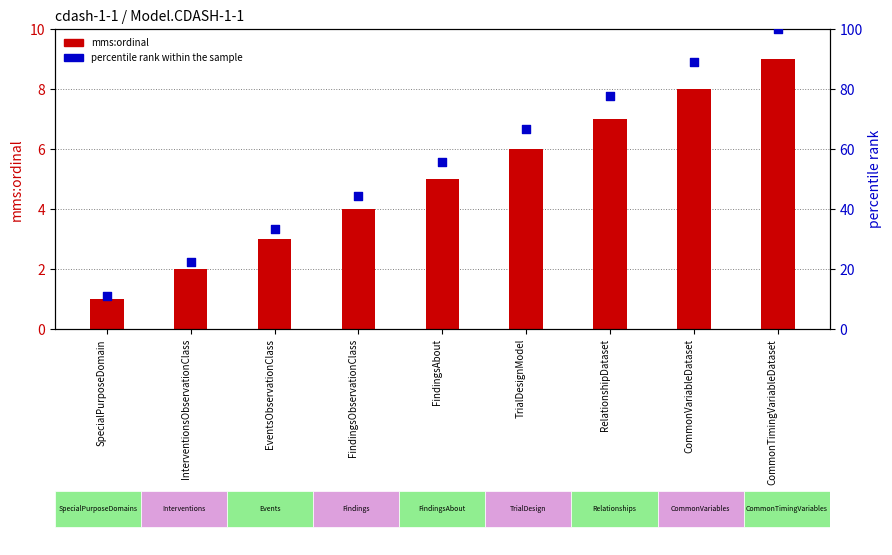

Which series has the largest total across all categories?

percentile rank within the sample